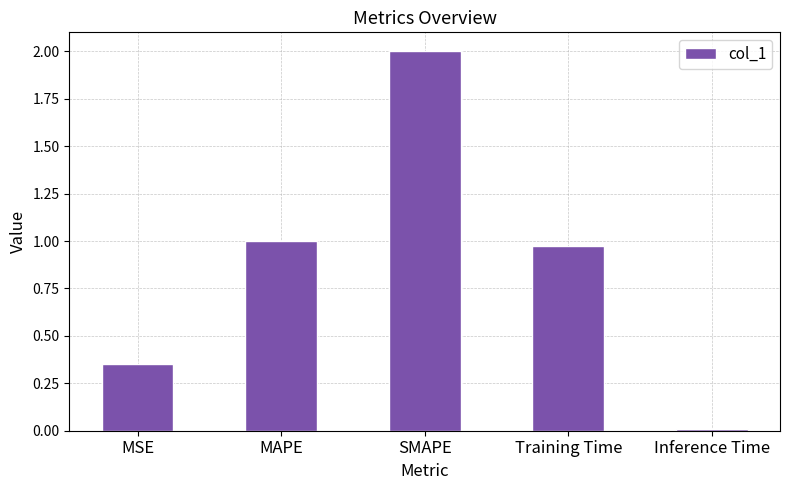

What is the difference between the maximum and second lowest values?

1.6